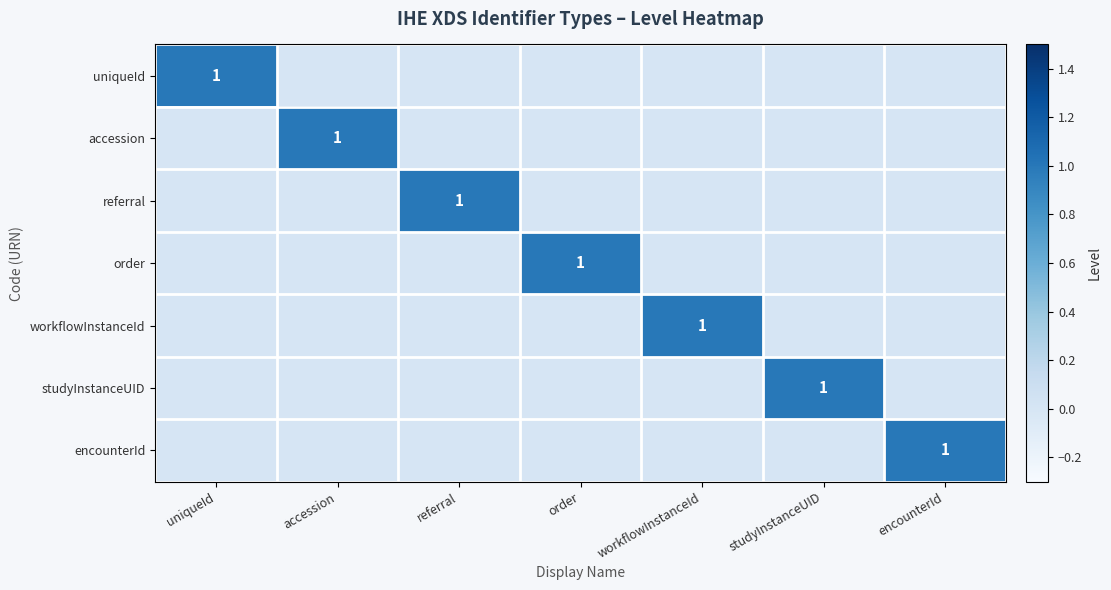

How many data points in accession are above 0?

1